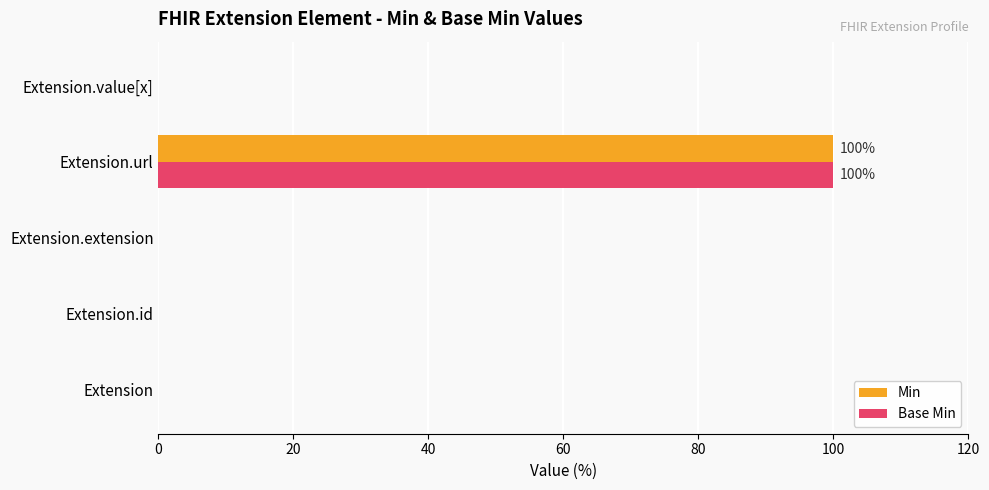

What are all the series names shown in the legend?

Min, Base Min